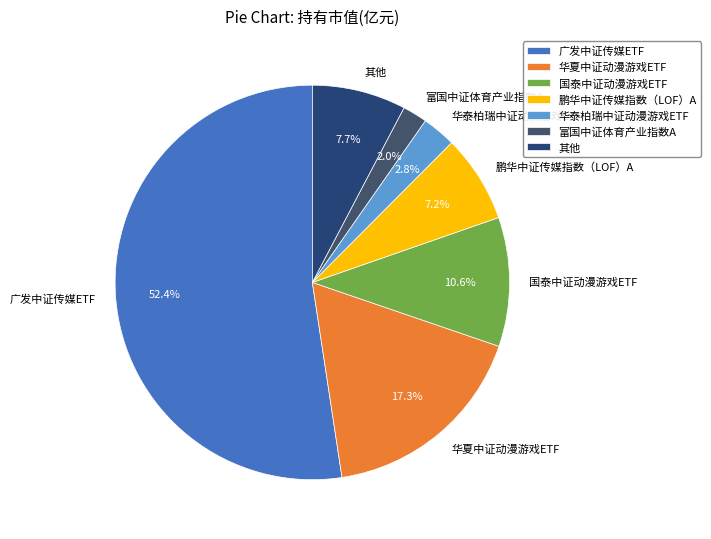

To the nearest percent, what is the average slice percentage?

14%